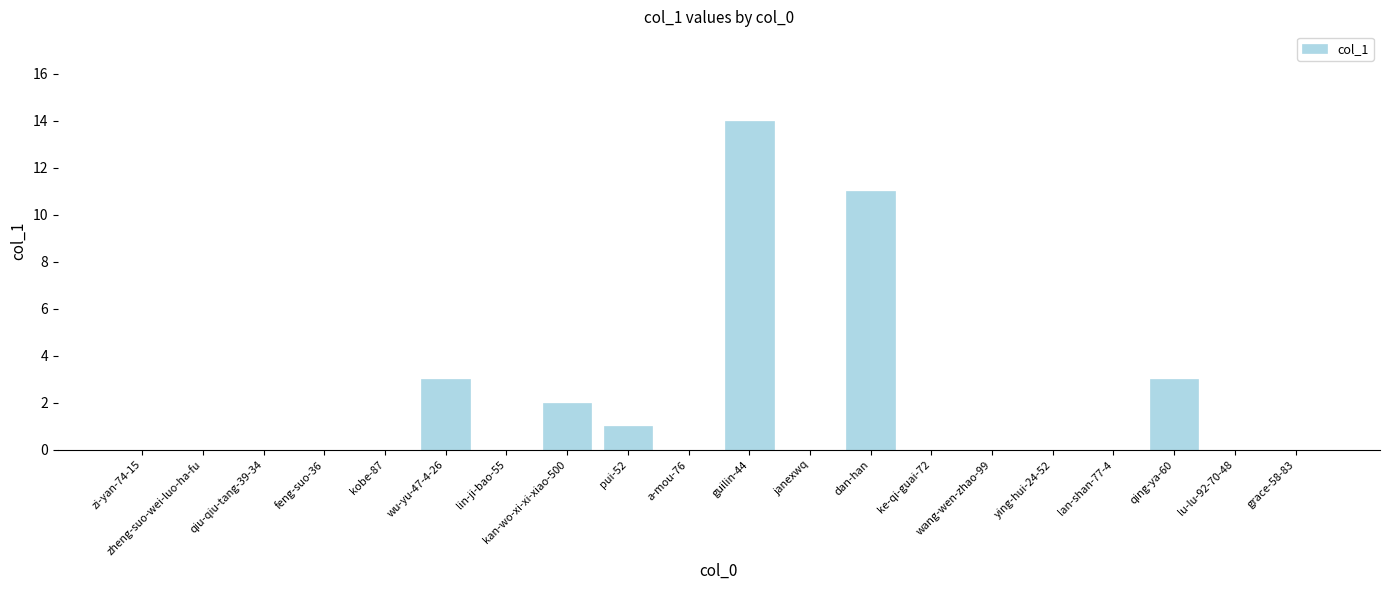

Count the number of categories in the chart.

20